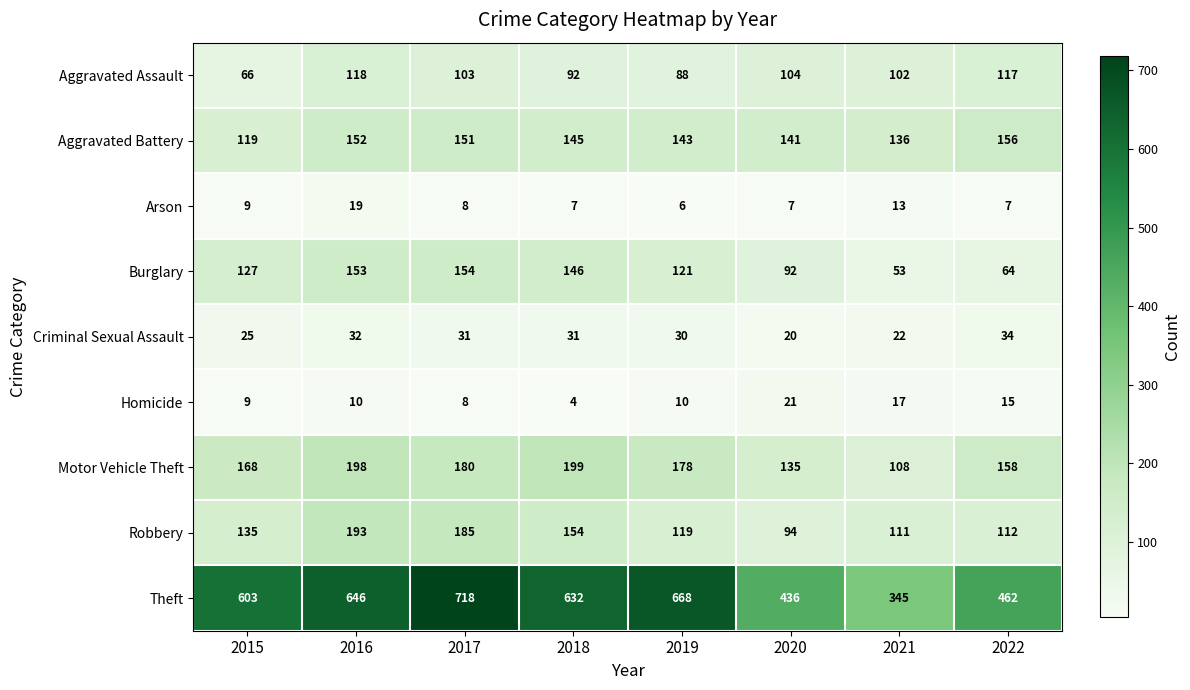

Read the Motor Vehicle Theft value at 2019.

178